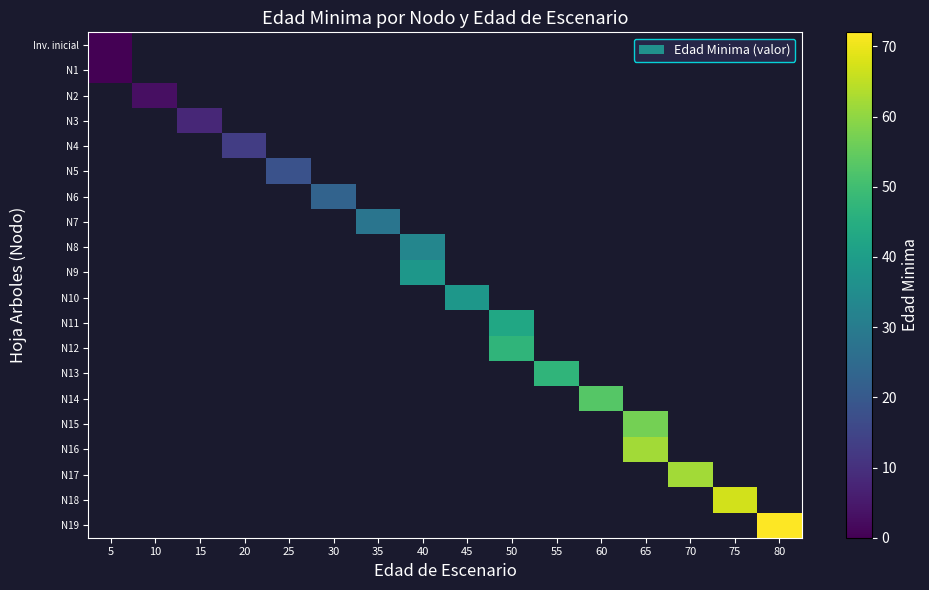

How many distinct data groups are displayed?

20